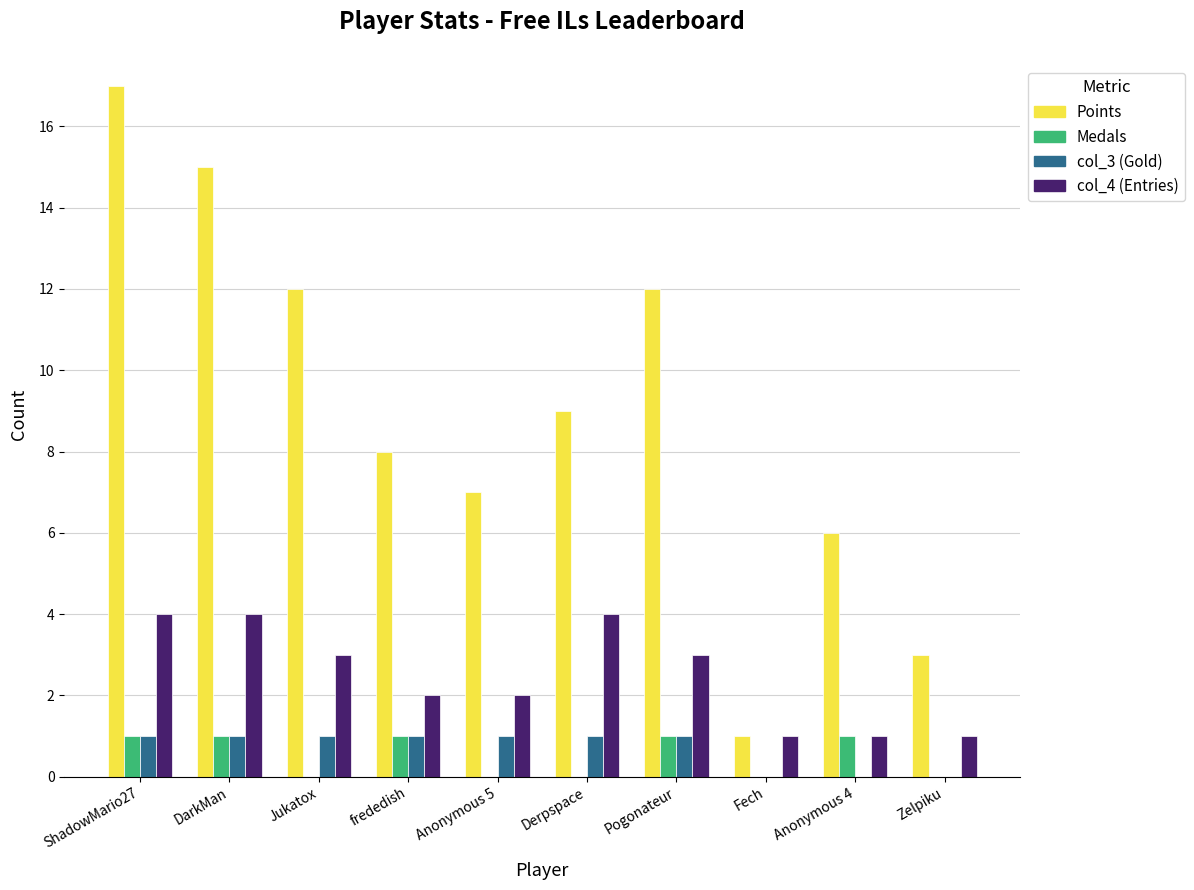

True or false: col_4 (Entries) has a value of 2 at frededish.

True